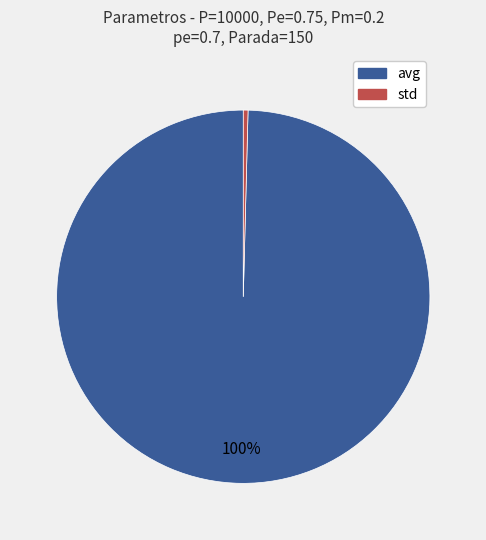

To the nearest percent, what is the combined percentage of std and avg?

100%